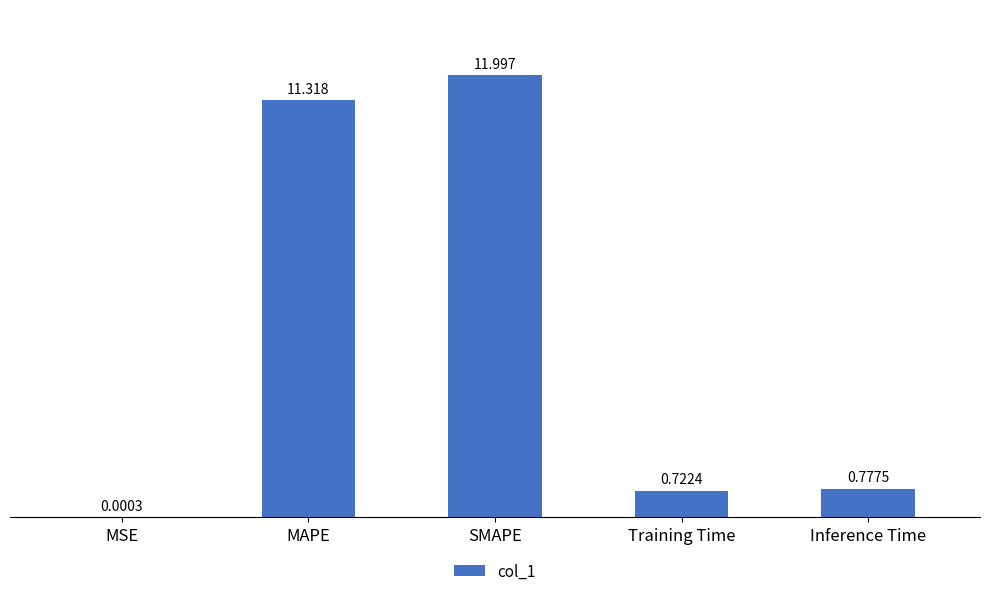

Between MSE and Training Time, which is larger?

Training Time